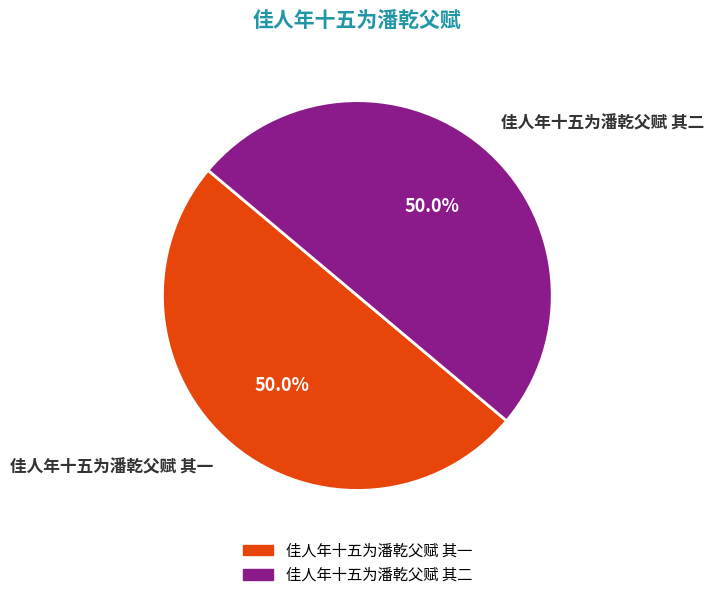

The 佳人年十五为潘乾父赋 其一 slice represents 56% of the pie. True or false?

False